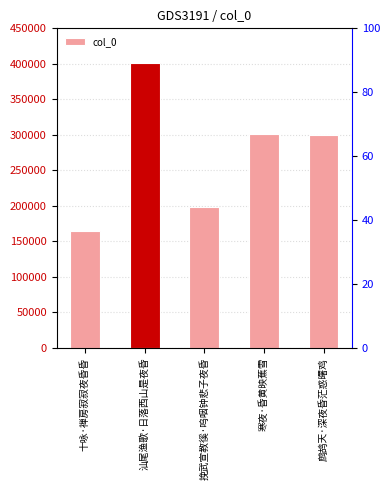

Reading left to right, list all the values displayed in this chart.

164470	401781	198447	301000	300002